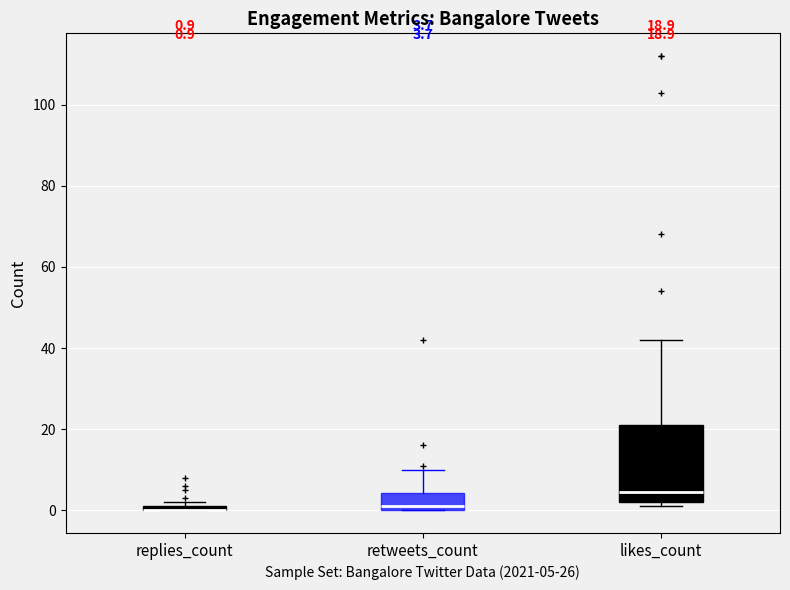

Which box is the tallest, from its lower edge to its upper edge?

likes_count